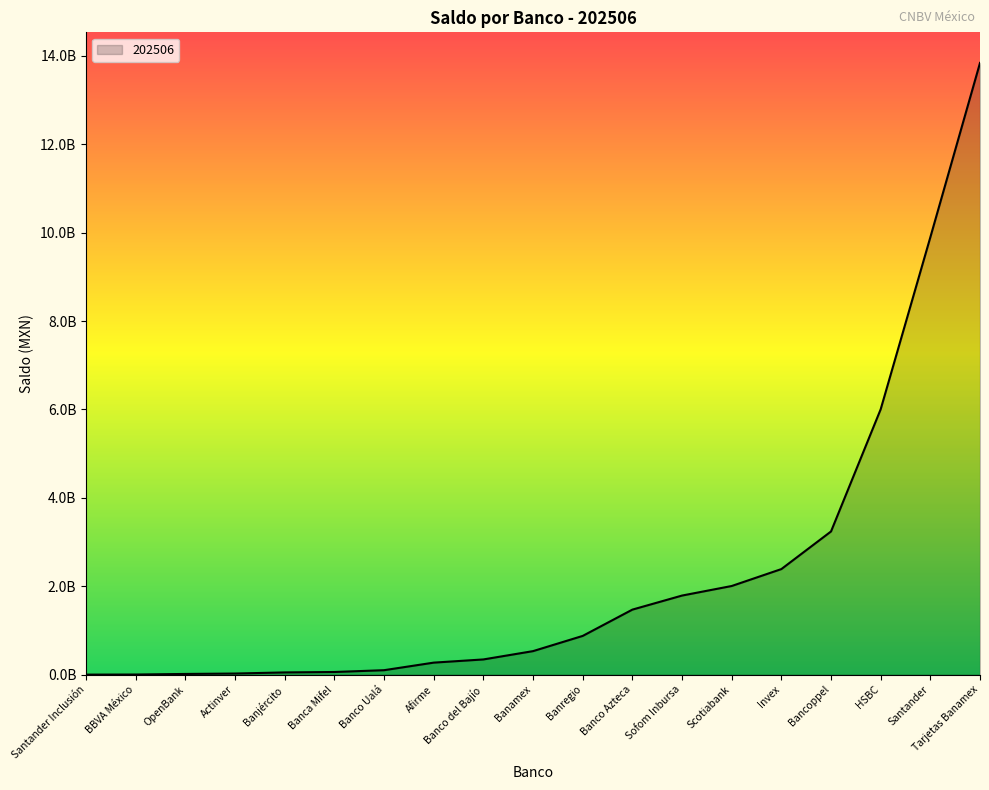

Which has a higher value, Actinver or Banco Azteca?

Banco Azteca